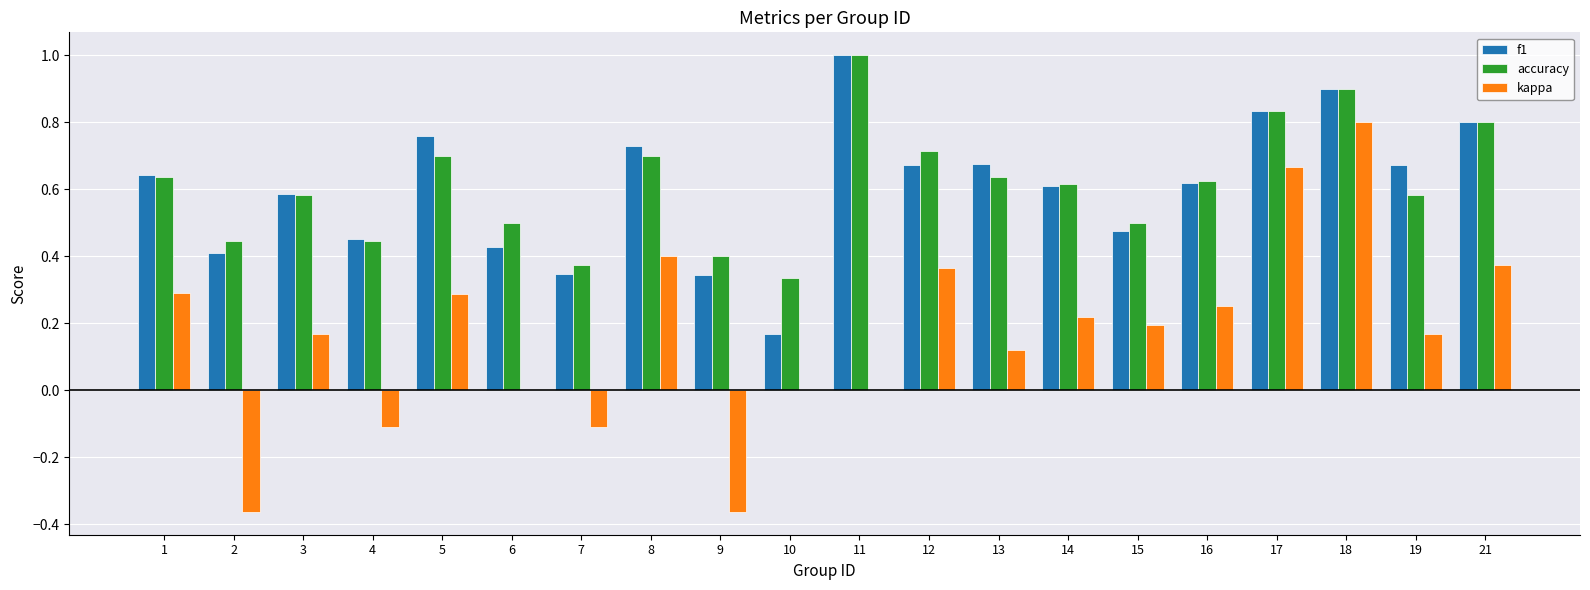

Is it true that f1 equals 1.2 at 17?

False